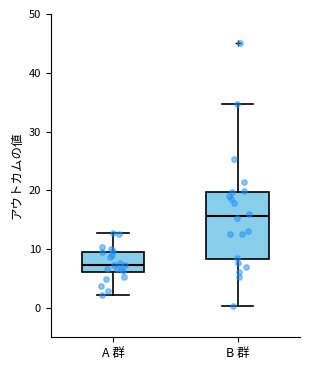

Where is the lower edge of the box for A 群 on the y-axis? The values are not printed on the chart, so give them approximately, as read against the axis.

6